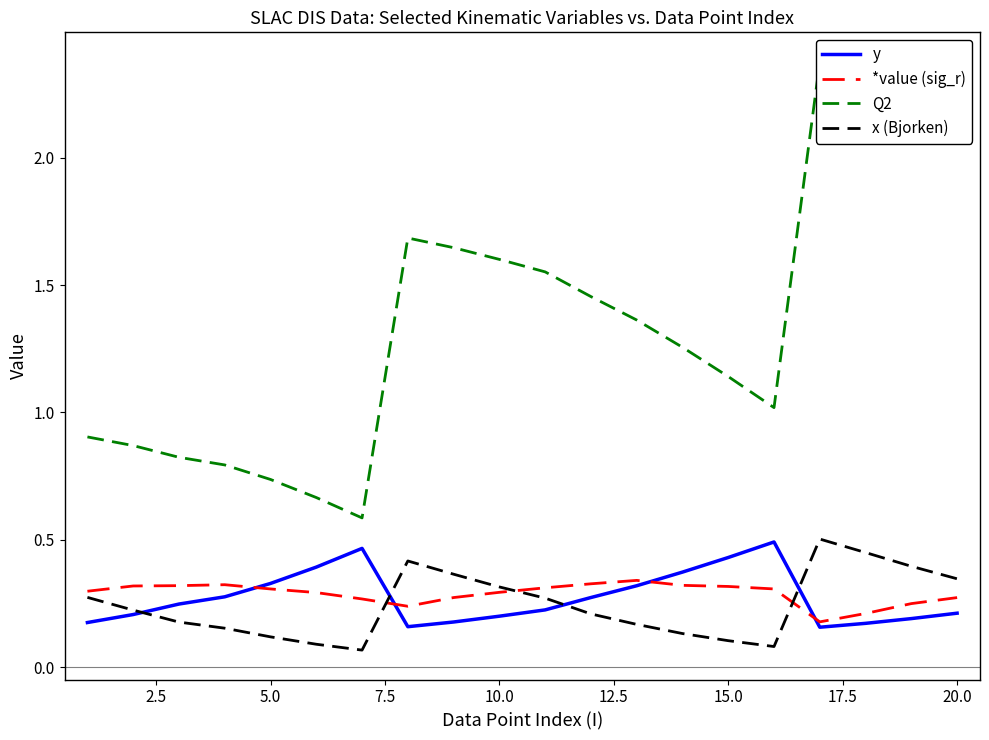

At how many categories does at least one series exceed 1?

13